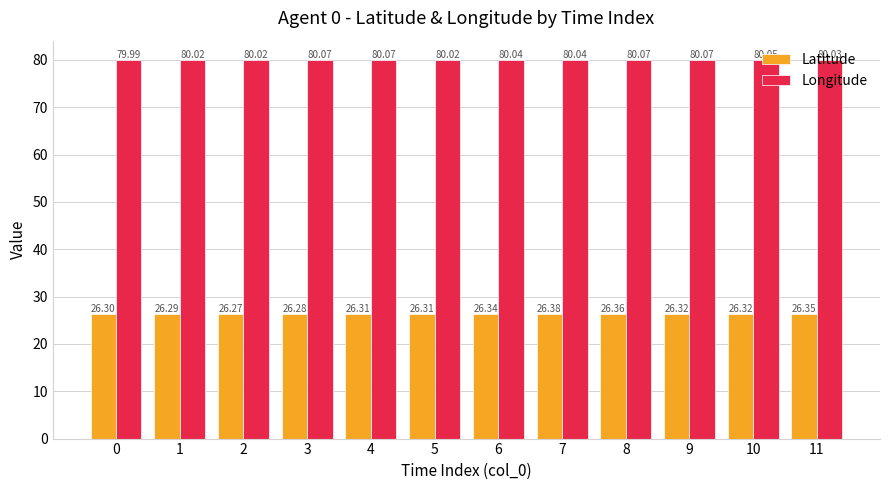

Where does the Longitude series first go above 80?

1